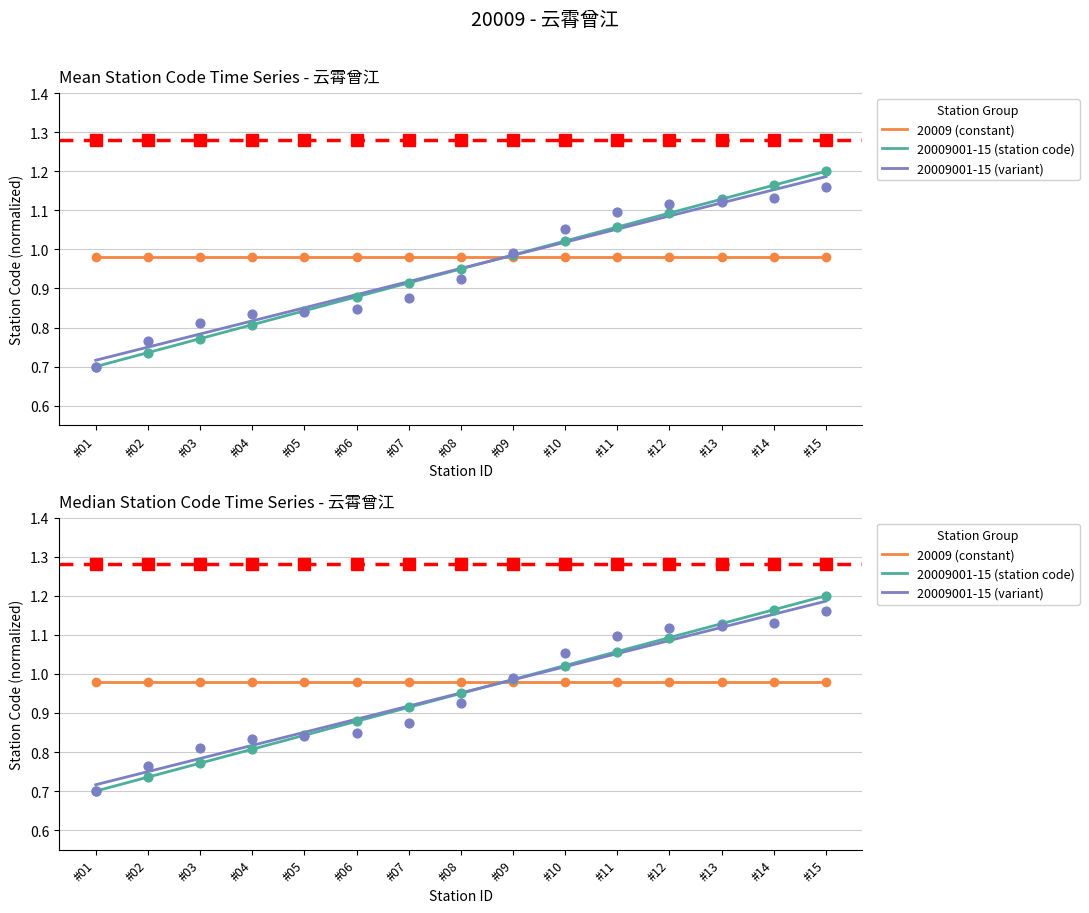

What are all the series names shown in the legend?

20009 (constant), 20009001-15 (station code), 20009001-15 (variant)